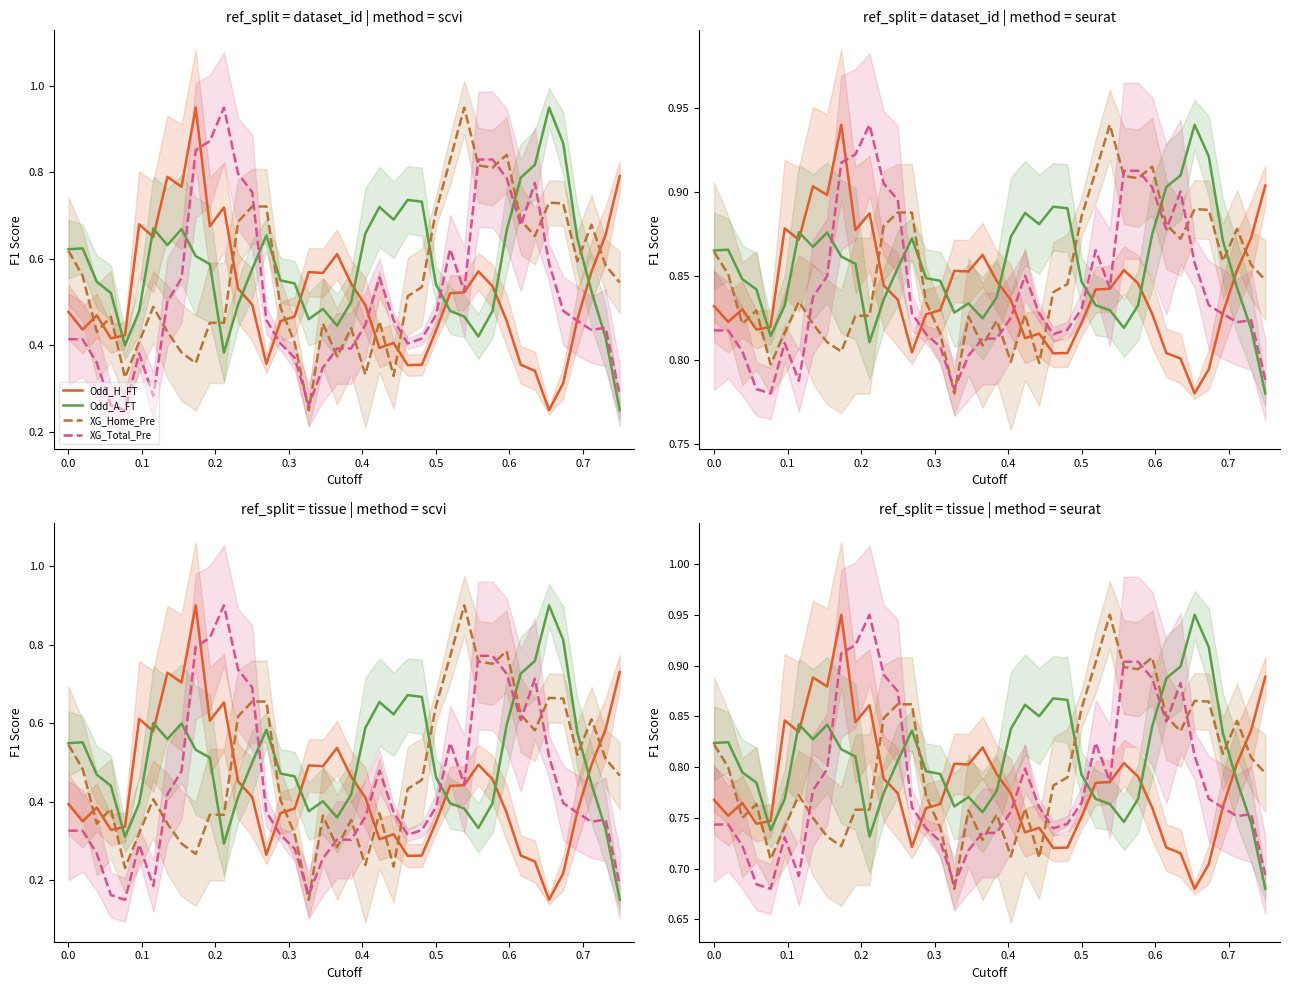

How many lines are shown in the chart?

4